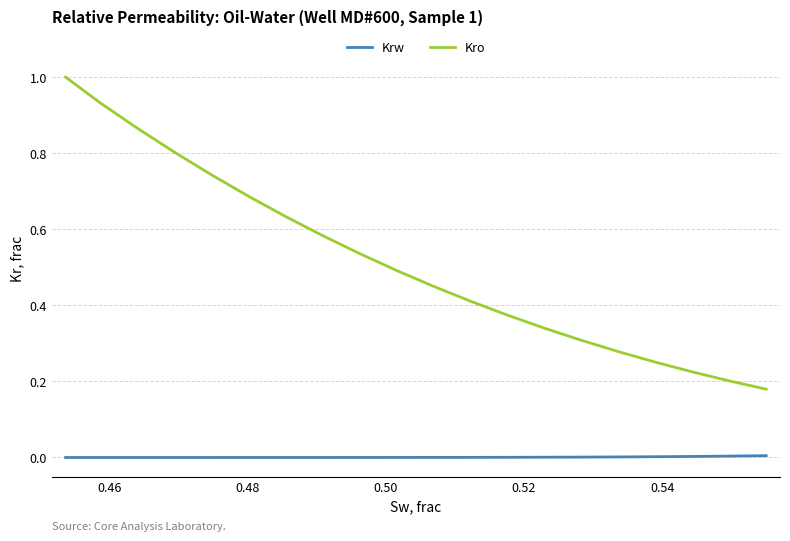

What is the greatest value displayed?

1.0